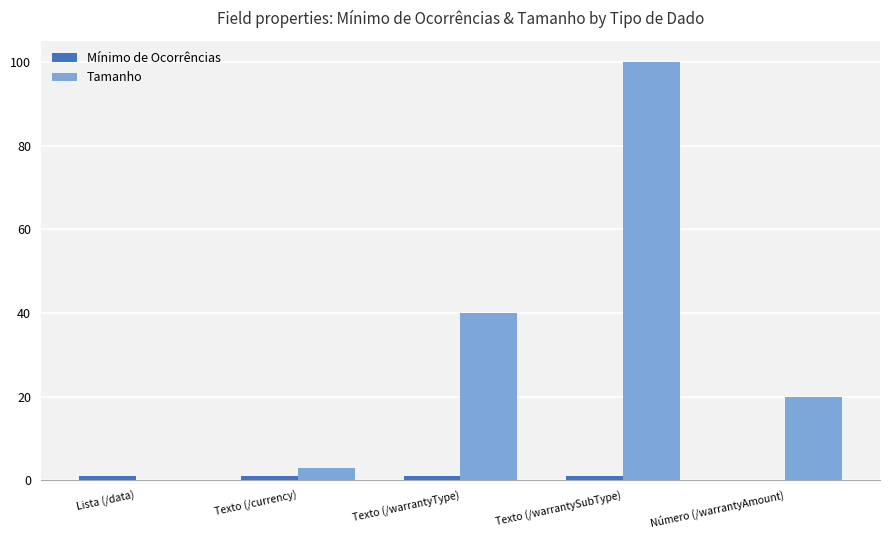

What is the maximum value shown in the chart?

100